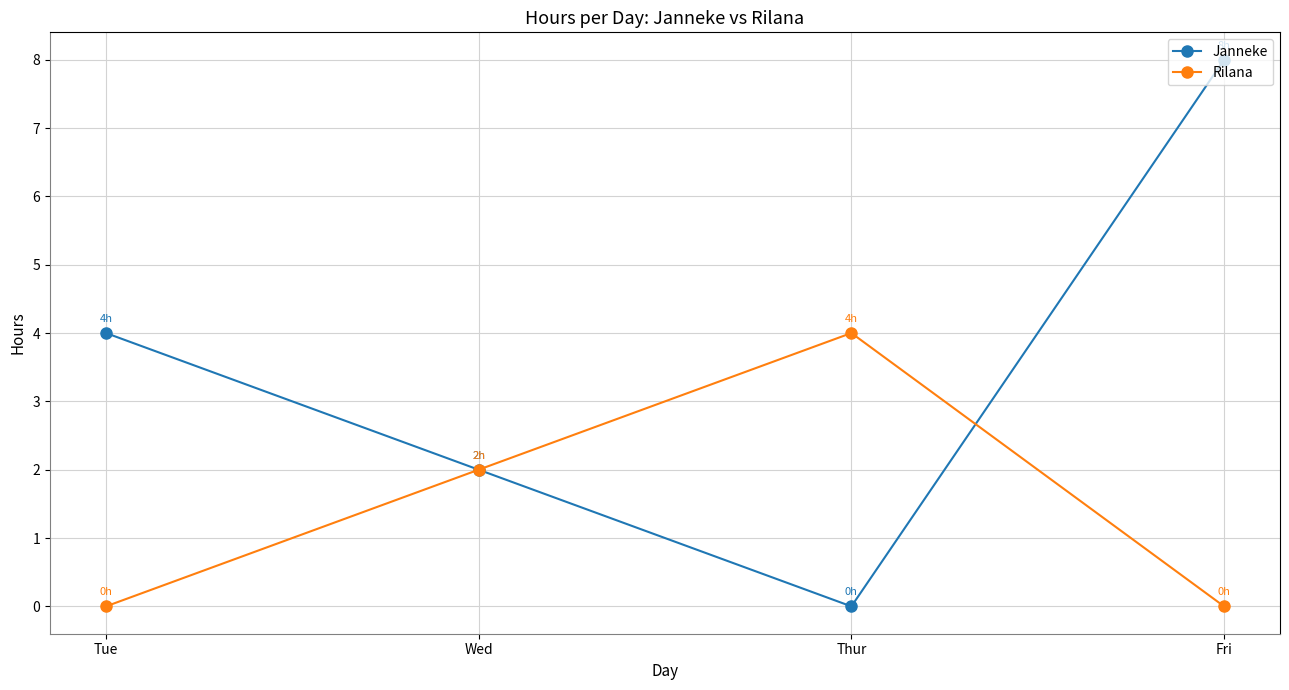

How many lines are shown in the chart?

2